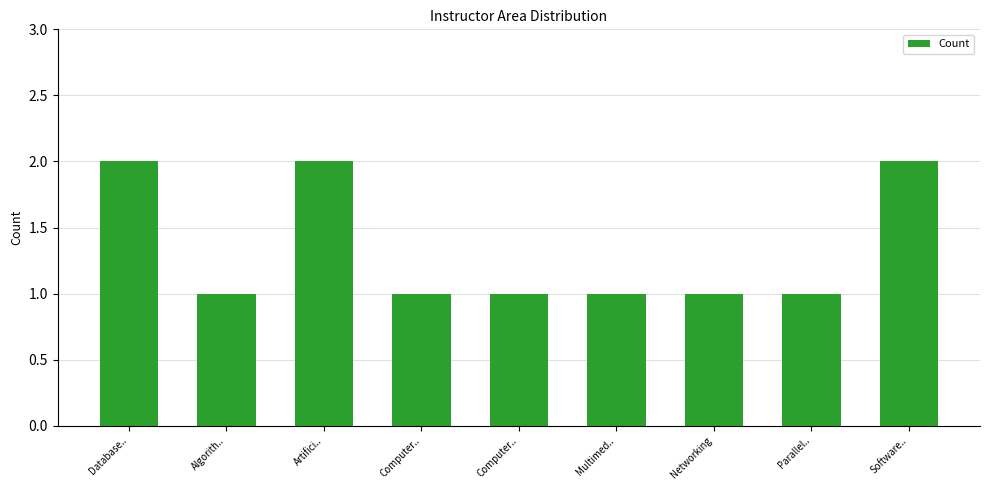

How many bars are there in total?

9